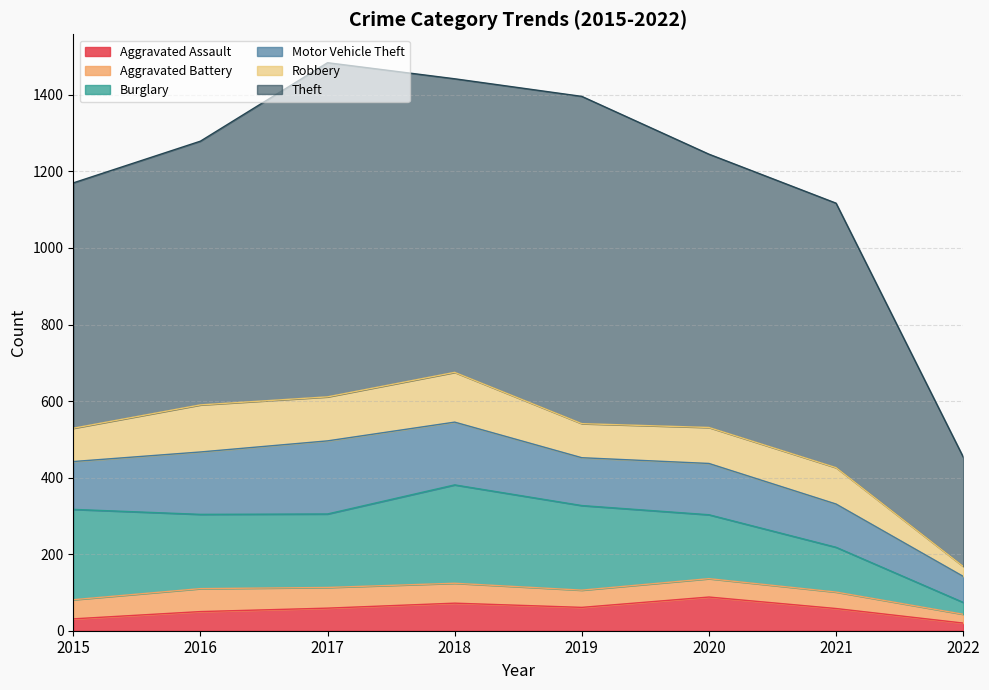

At which label does Theft first exceed 714?

2017